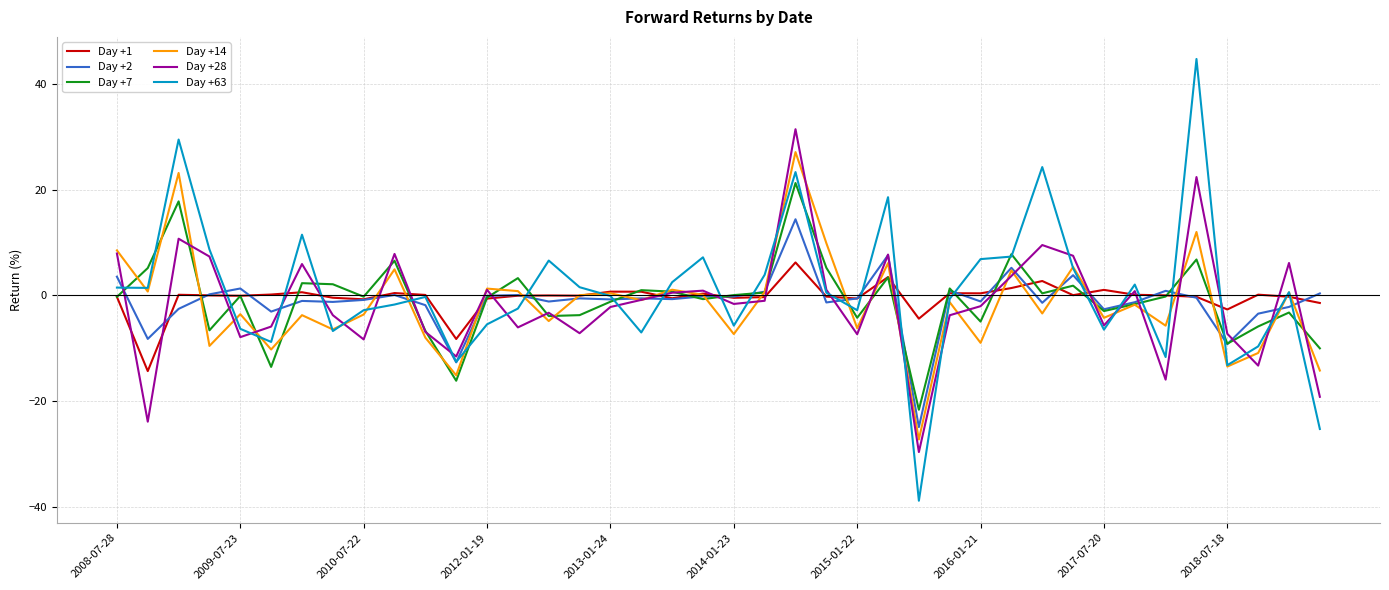

What are all the series names shown in the legend?

Day +1, Day +2, Day +7, Day +14, Day +28, Day +63